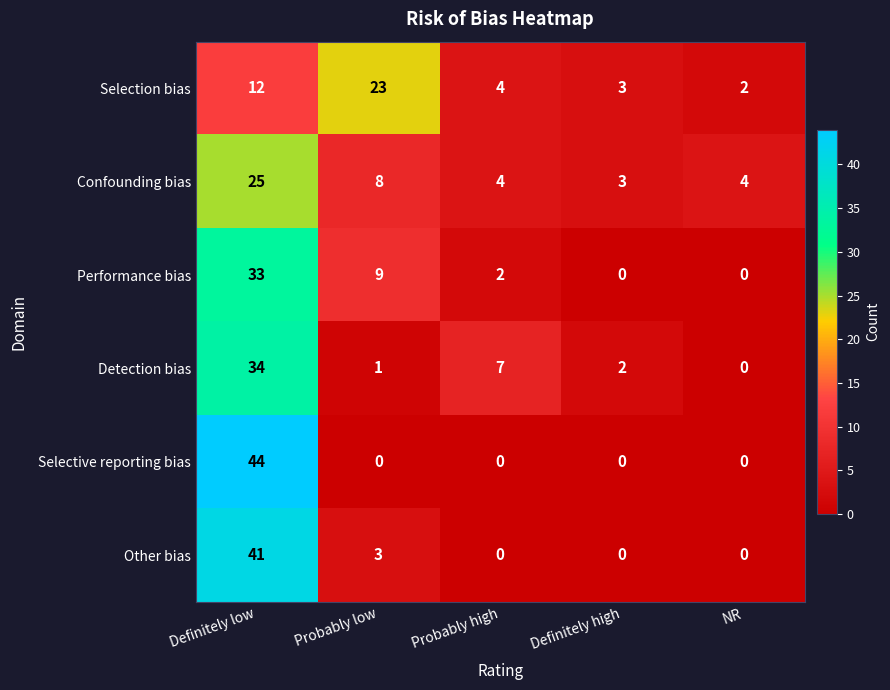

List the series in order of their peak value, lowest first.

Selection bias, Confounding bias, Performance bias, Detection bias, Other bias, Selective reporting bias